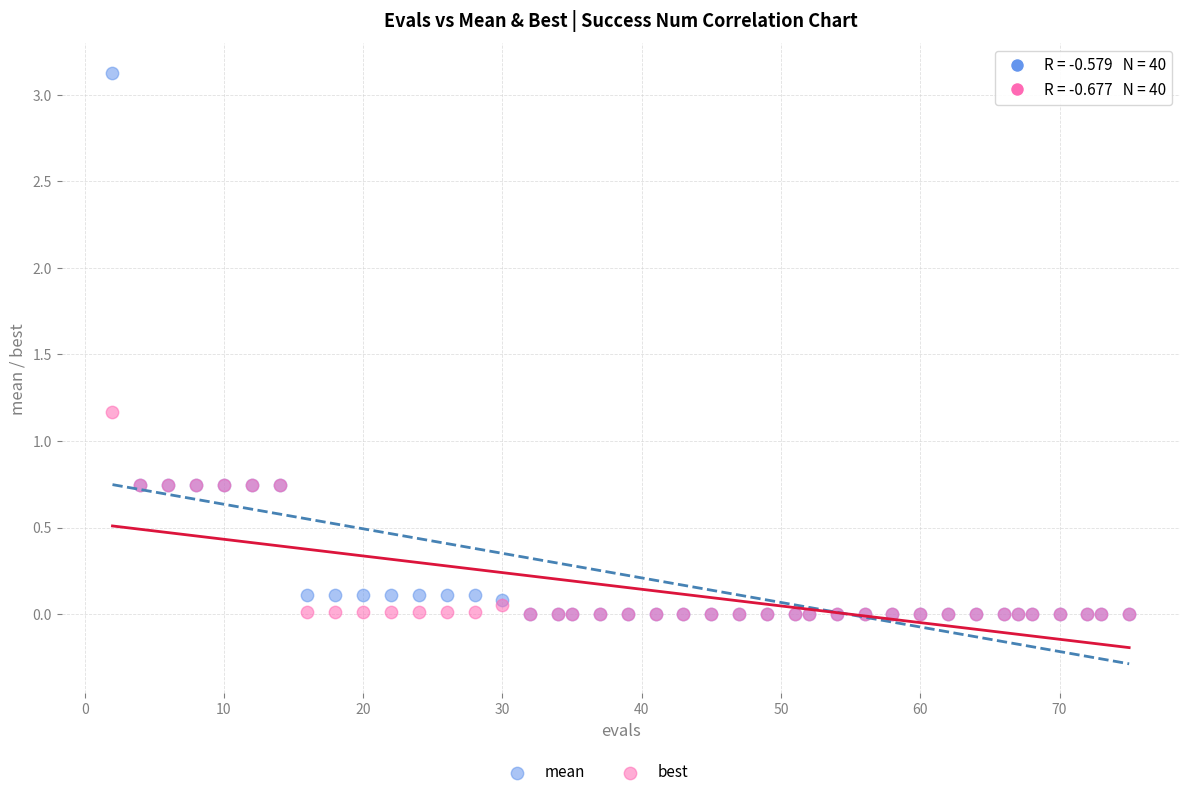

Across all series, what Y value is closest to 1?

1.2